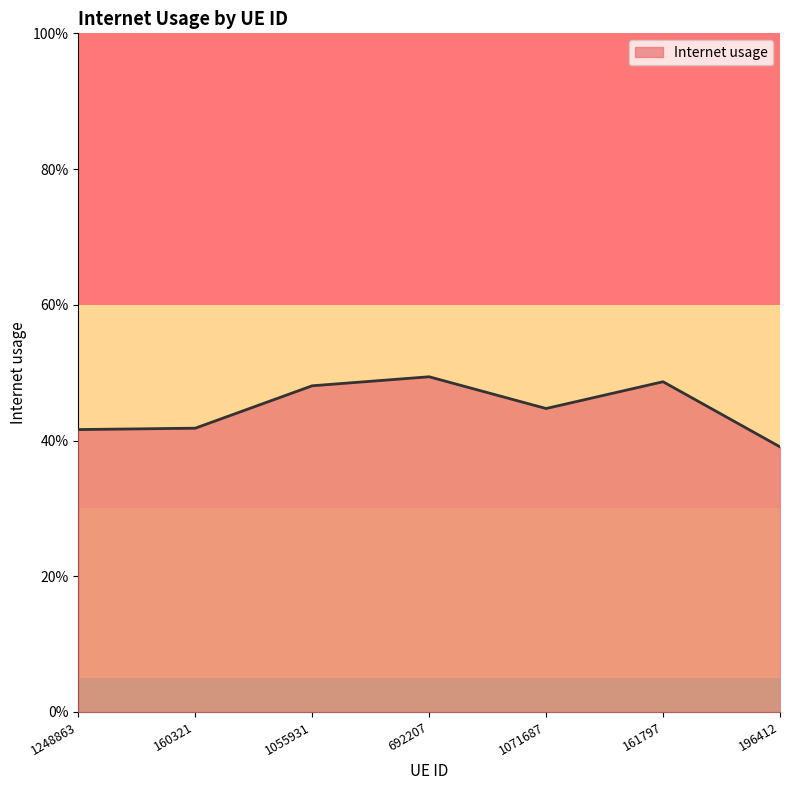

Does the chart have visible grid lines?

No